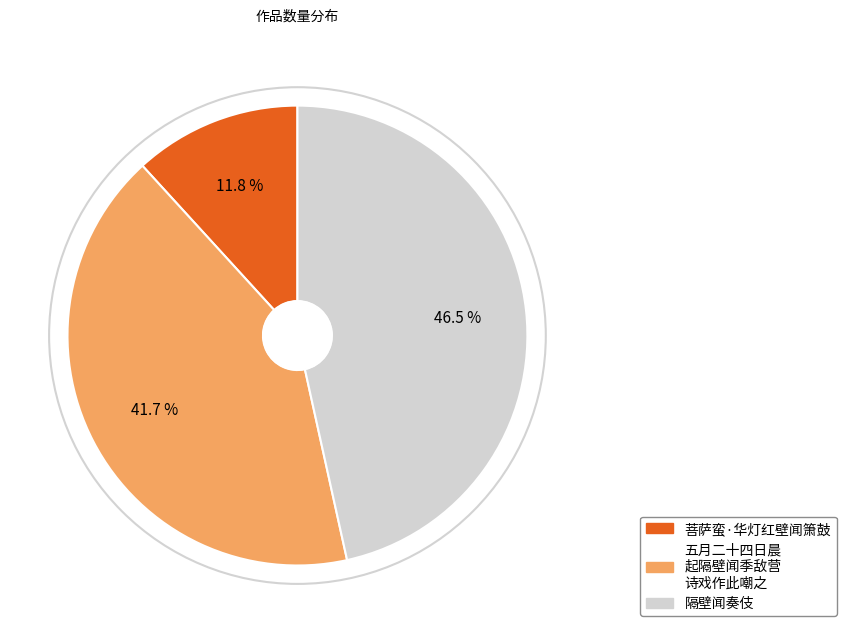

Is there any slice that represents more than half of the pie?

No